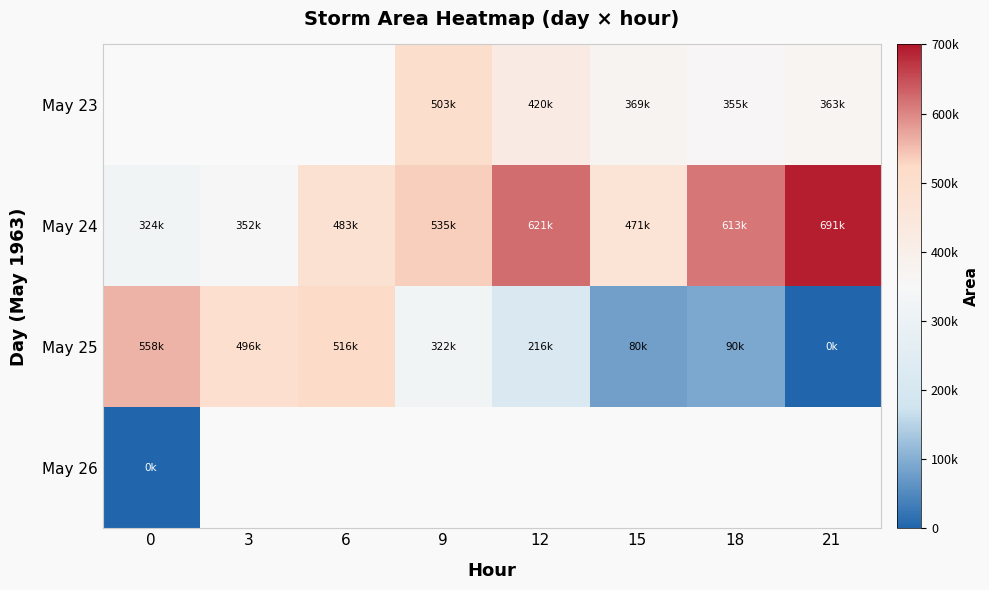

Which series changed the most between 6 and 12?

May 25